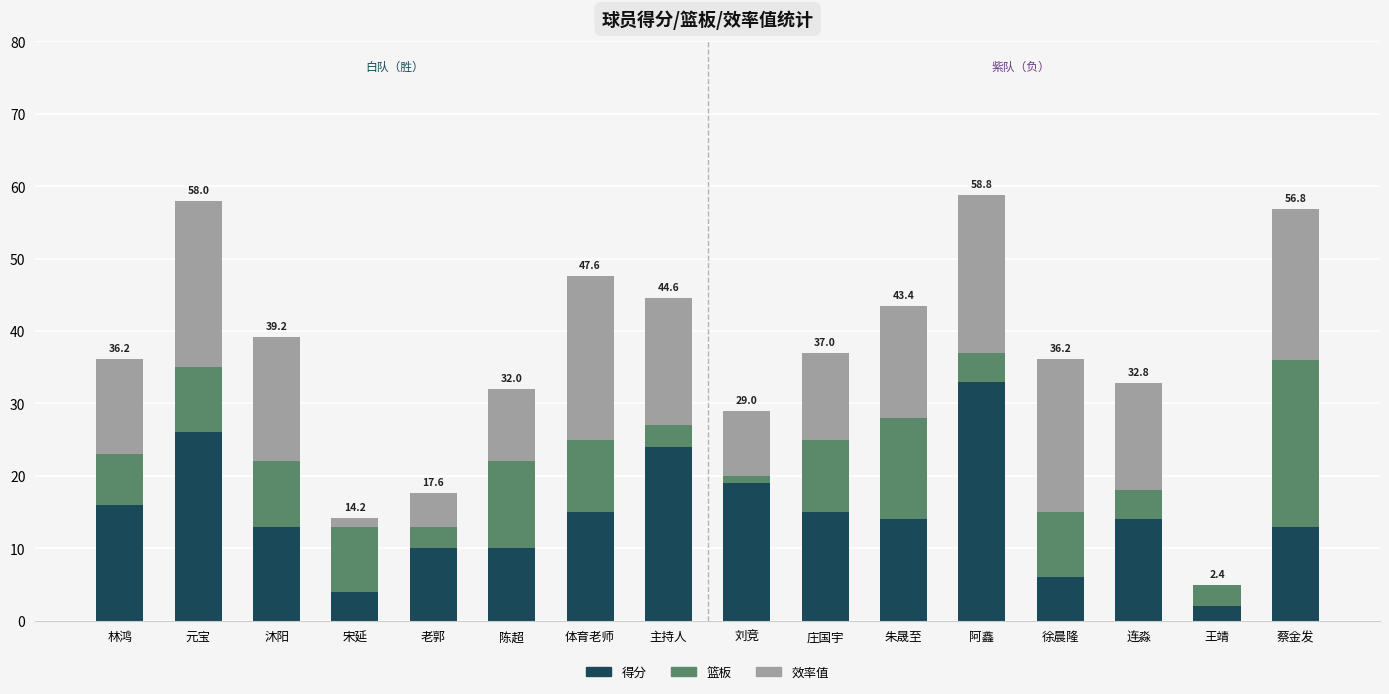

What is the highest value of the 得分 series?

33.0